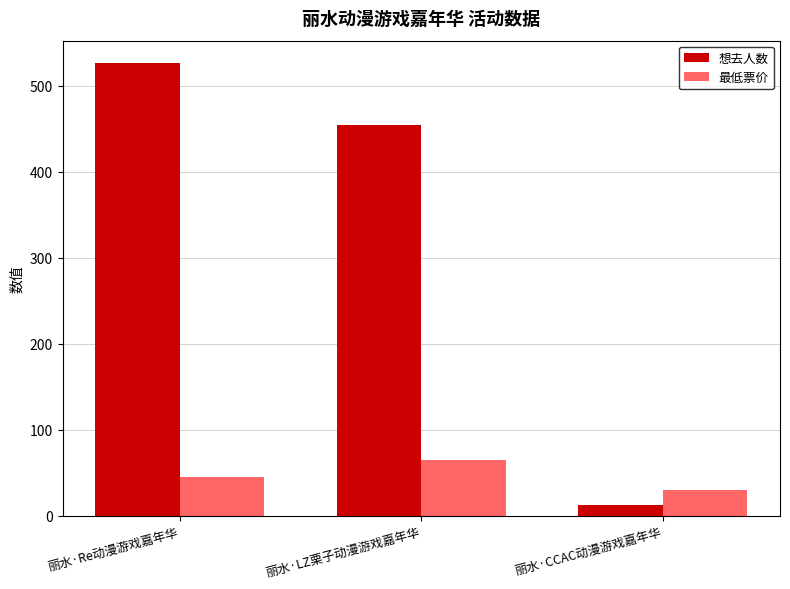

What is the value of the 最低票价 bar at the 3rd from the left?

29.9